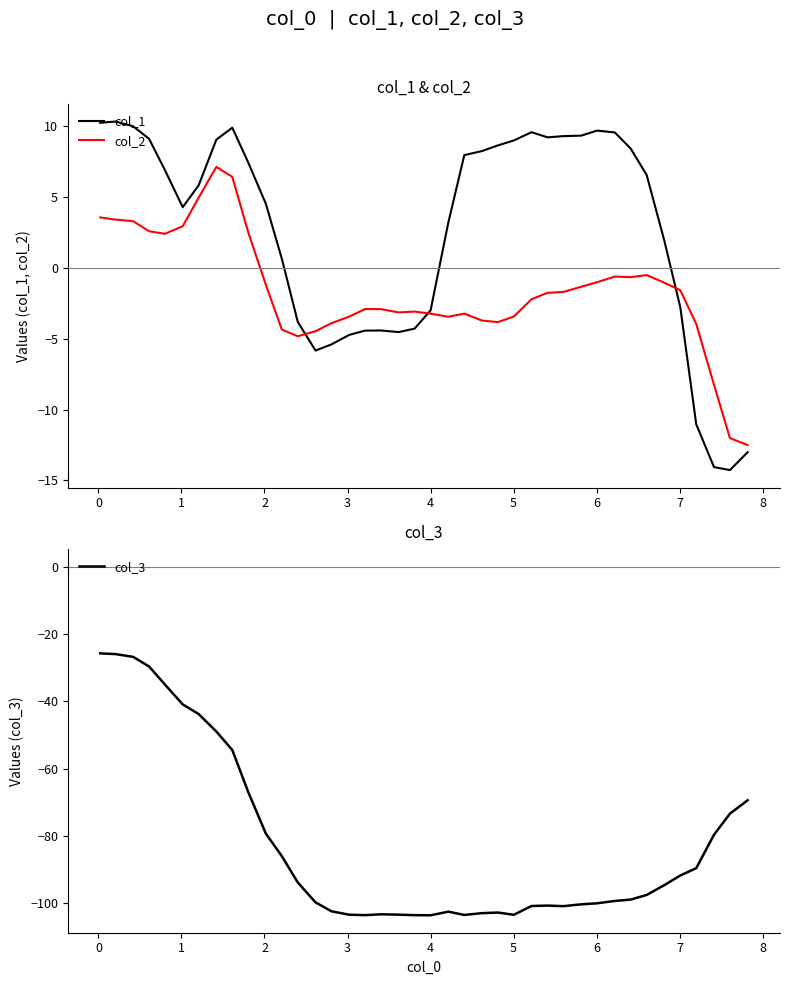

What is the highest value of the col_1 series?

10.3